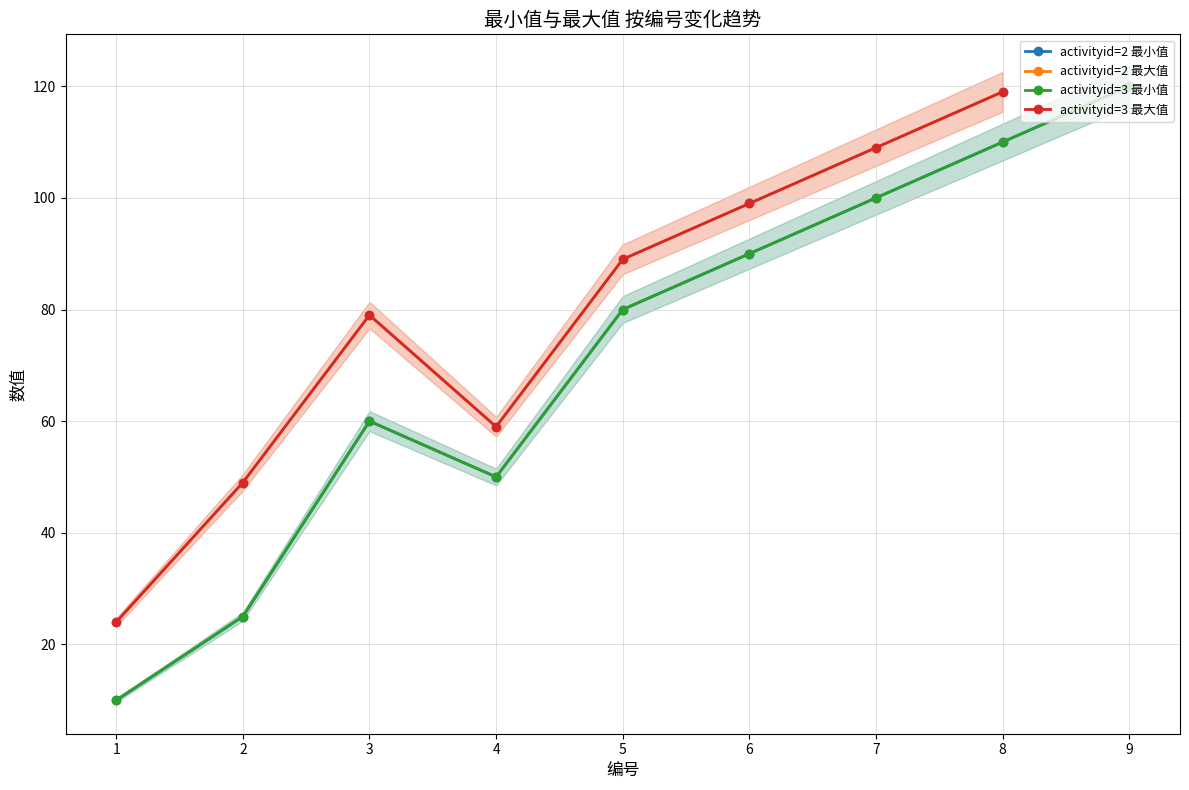

In activityid=3 最大值, how many points are lower than both neighbors (excluding endpoints)?

1